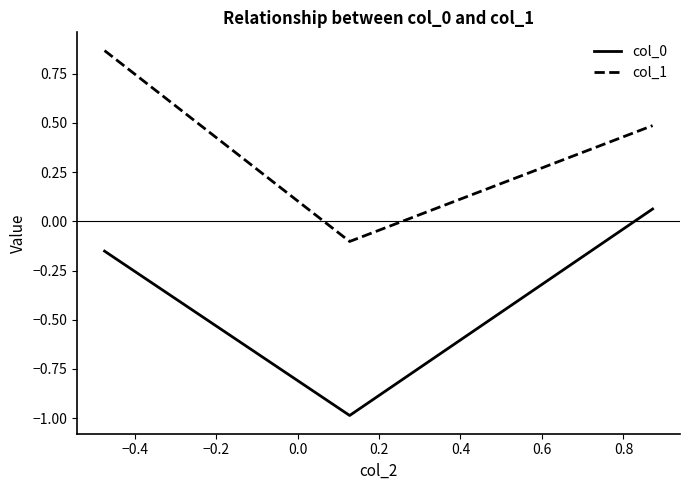

At how many categories does at least one series exceed 0?

2